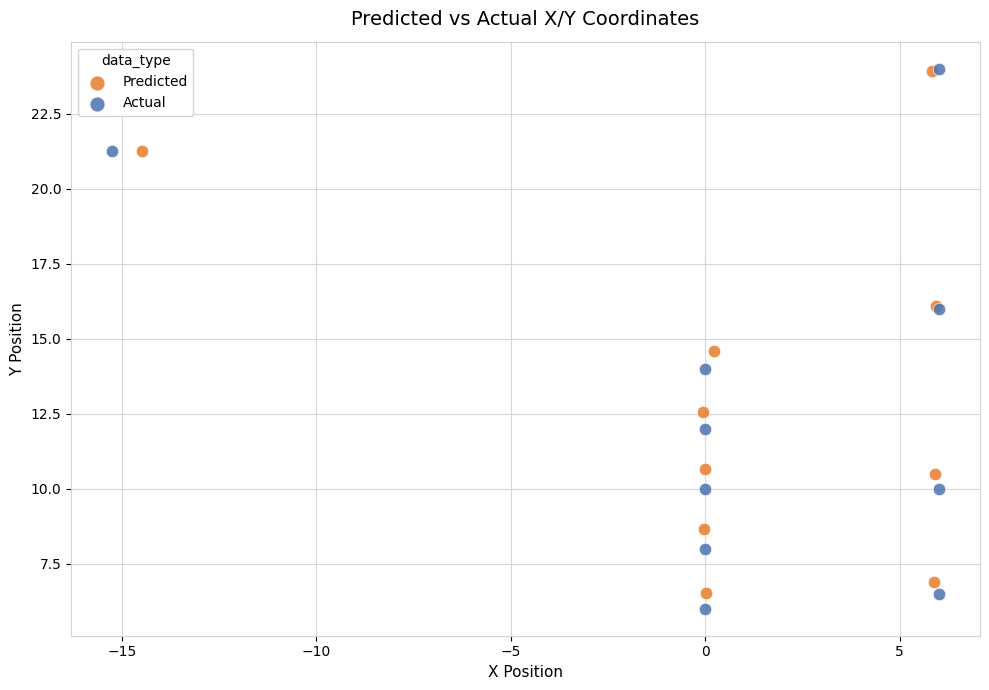

Which series has the widest spread of Y values?

Actual